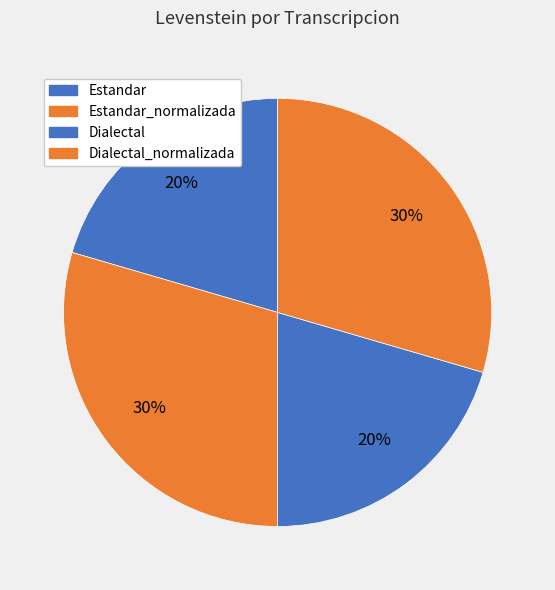

To the nearest percent, what percentage of the pie is Estandar?

20%